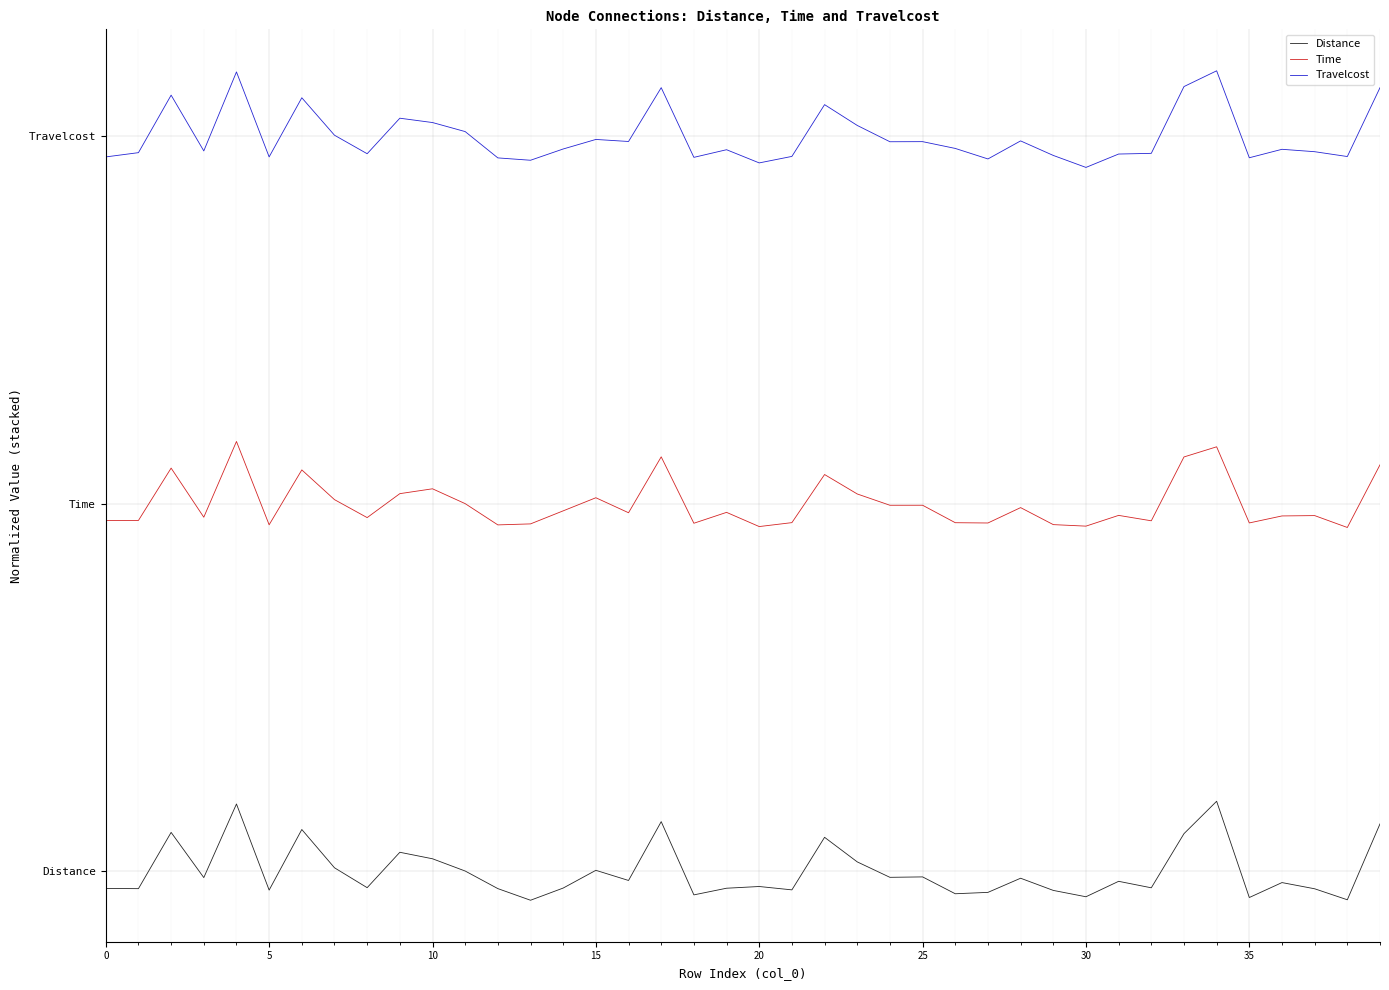

In Time, how many points are higher than both neighbors (excluding endpoints)?

13